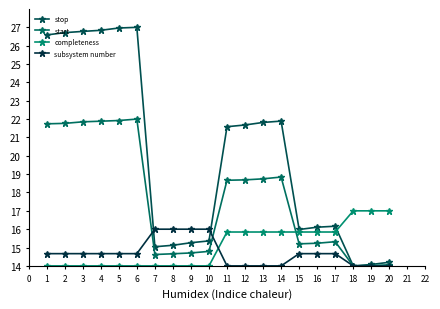

What is the value of the completeness point at the 5th from the left?

14.0